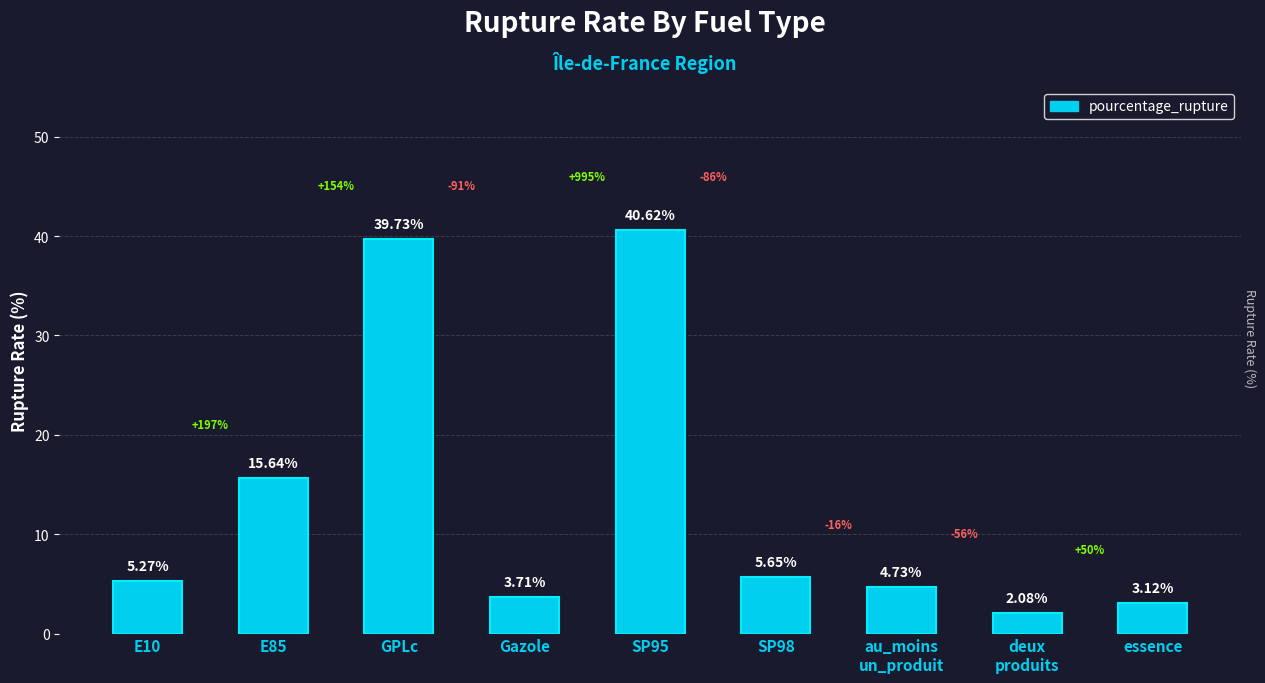

What is the ratio of the value at SP95 to the value at E85?

2.6